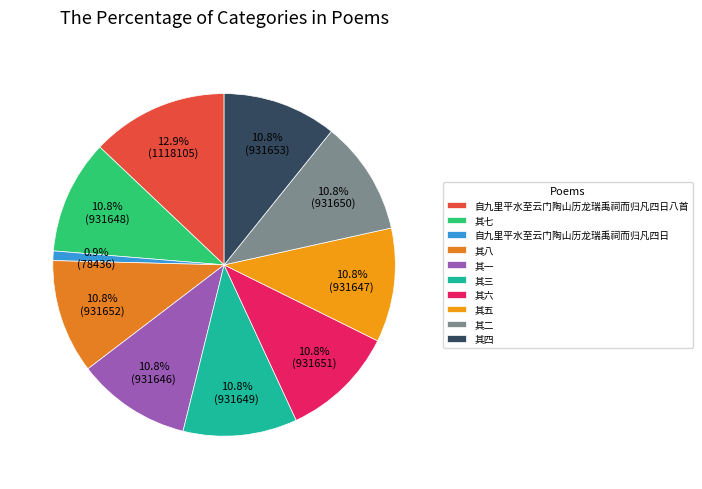

Does any single category account for the majority?

No